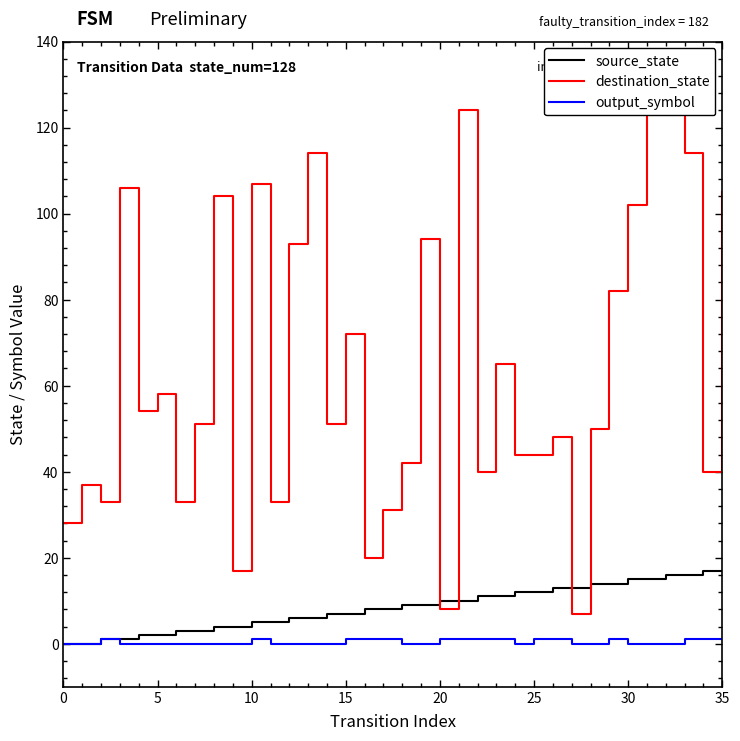

What is the difference between the maximum and minimum values in the destination_state series?

120